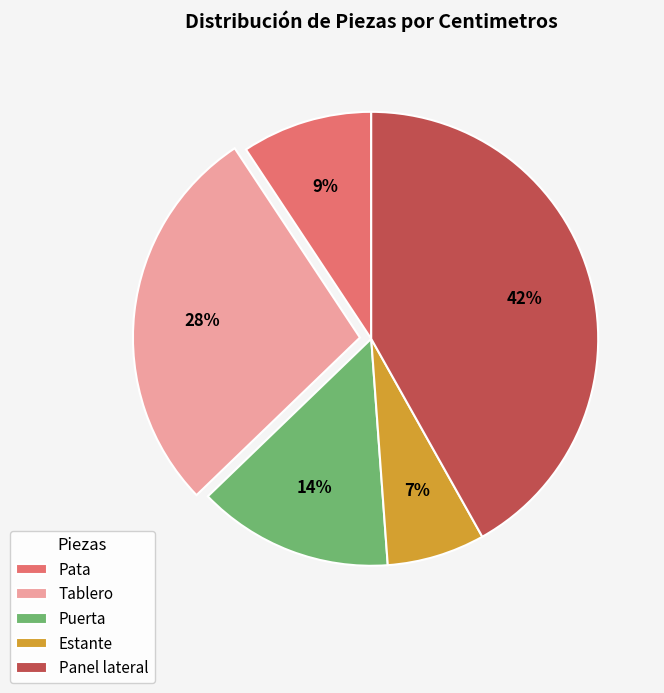

Is the sum of Puerta and Panel lateral greater than half?

Yes